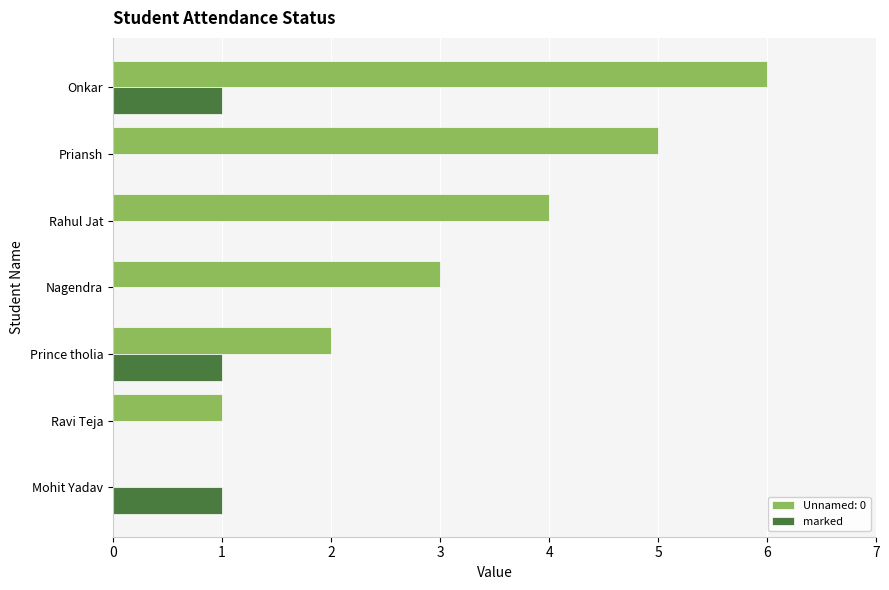

What is the sum of all marked values?

3